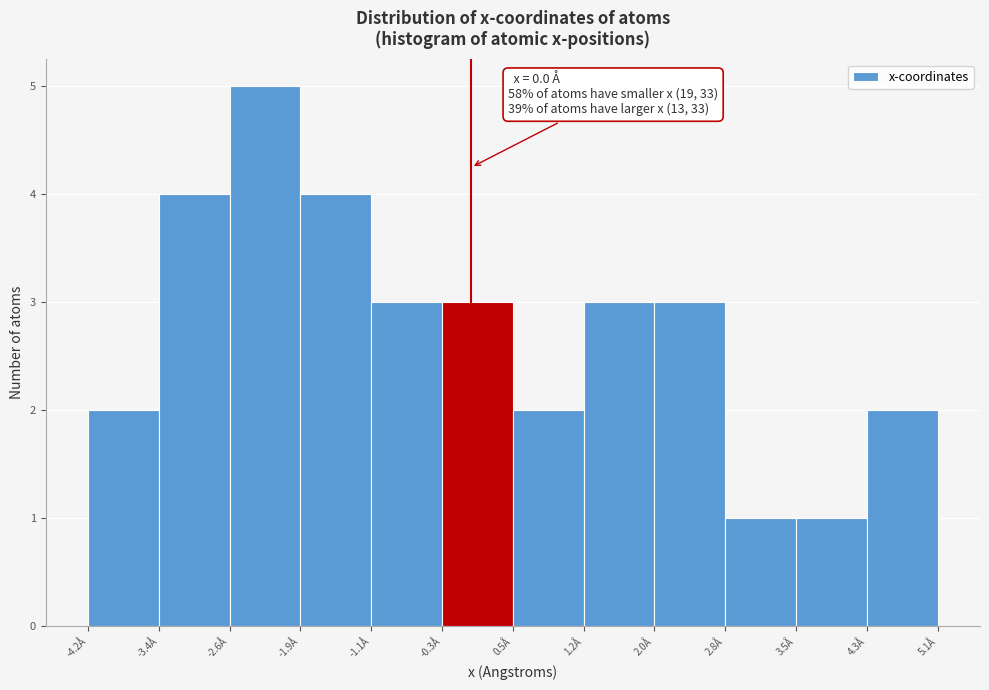

Over which range of the x-axis is the bar tallest?

-2.6 to -1.9